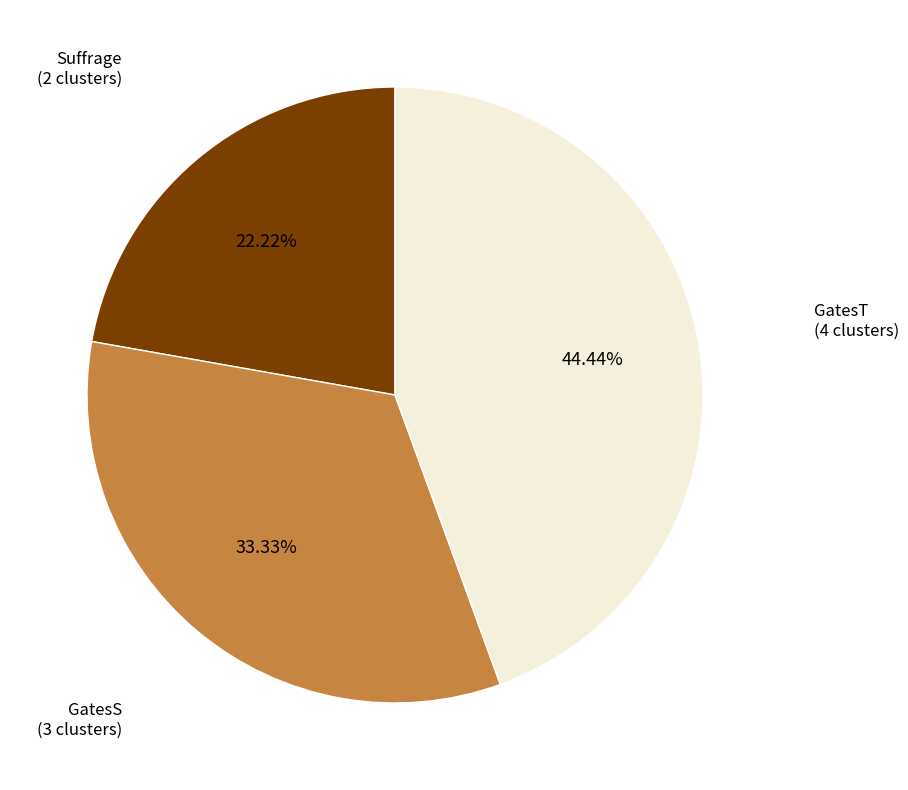

Is there any slice that represents more than half of the pie?

No